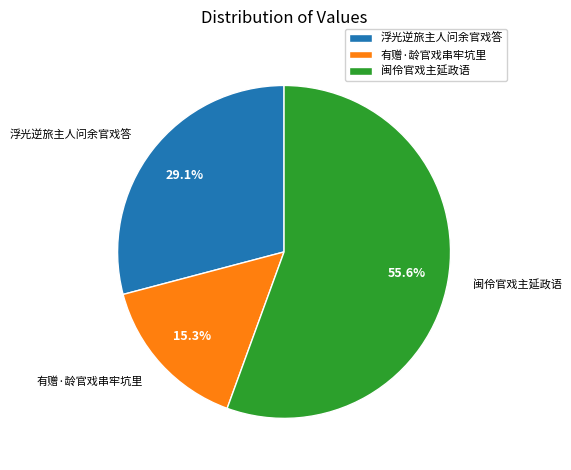

To the nearest percent, what is the average slice percentage?

33%